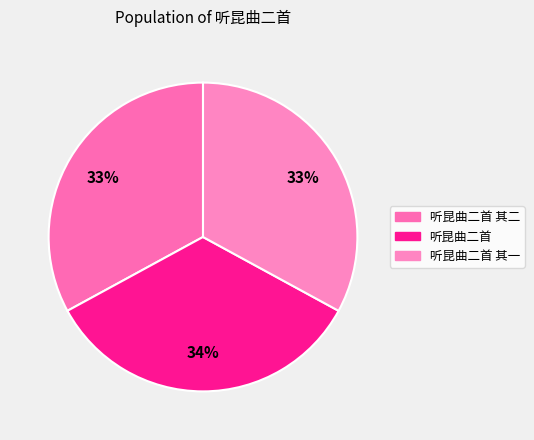

How many segments does this pie chart have?

3